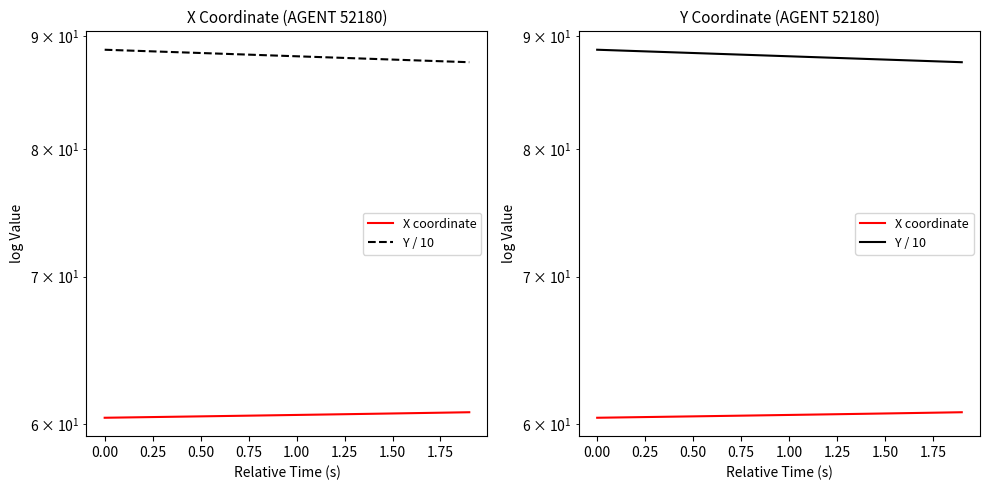

What is the value of the Y / 10 point at the 3rd from the left?

88.6